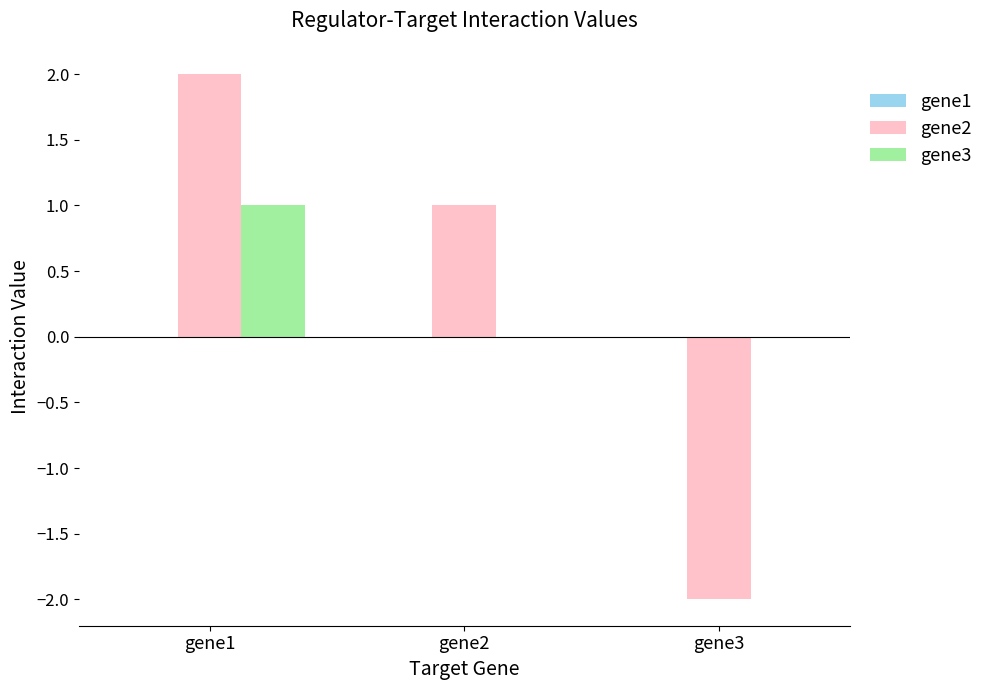

Which category has the highest value in the gene2 series?

gene1